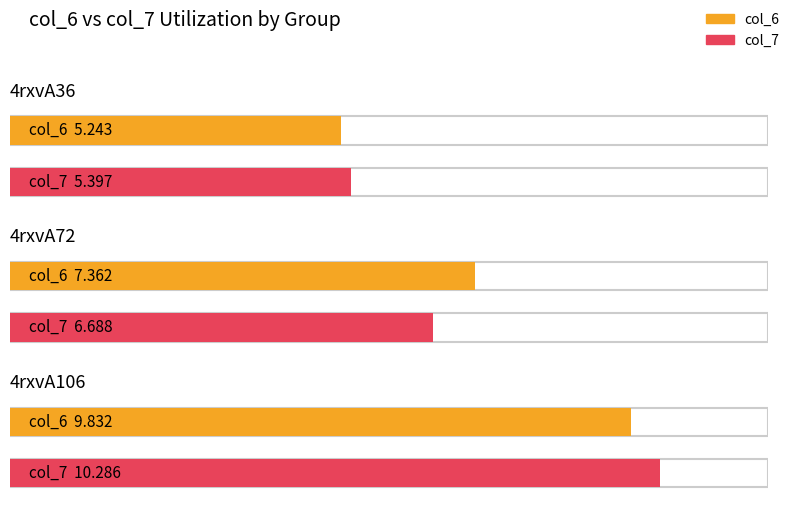

At 4rxvA72, list the series in order from smallest to largest.

col_7, col_6